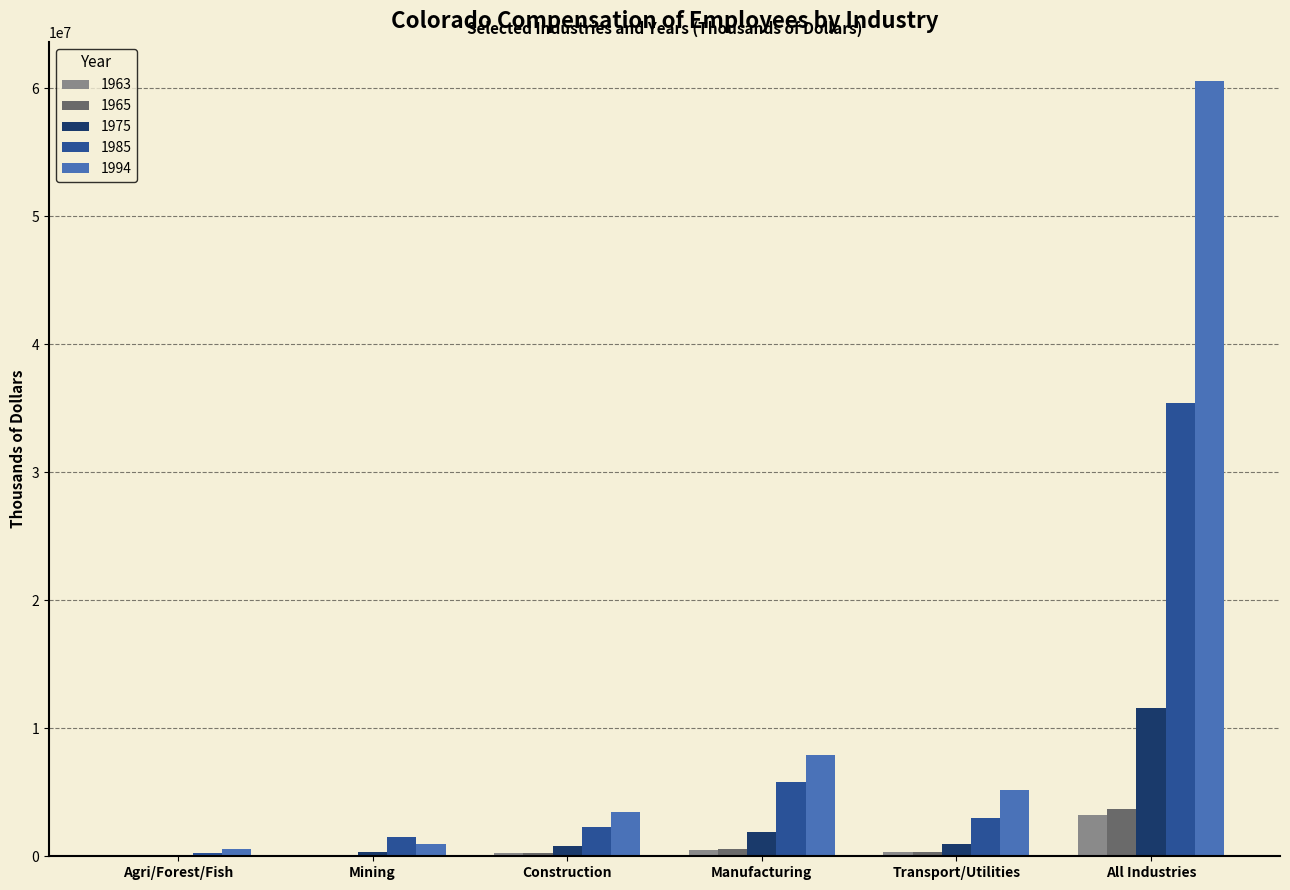

What is the greatest value displayed?

60585553